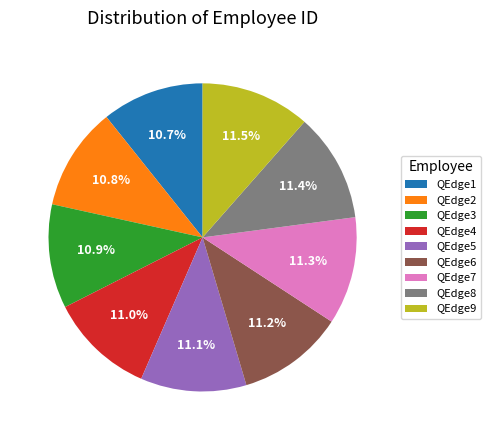

What is the ratio of the value at QEdge4 to the value at QEdge8?

1.0